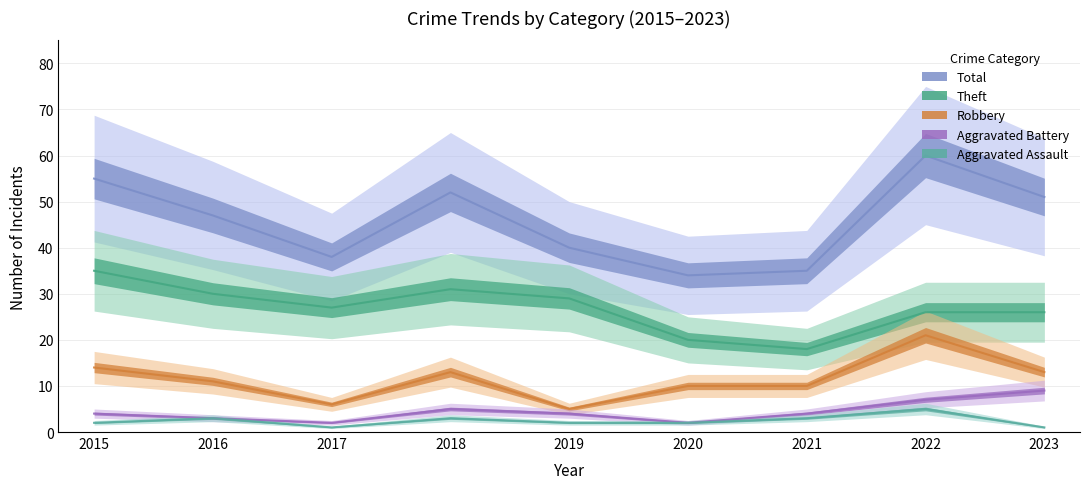

How many values in the Theft series are below 27?

4